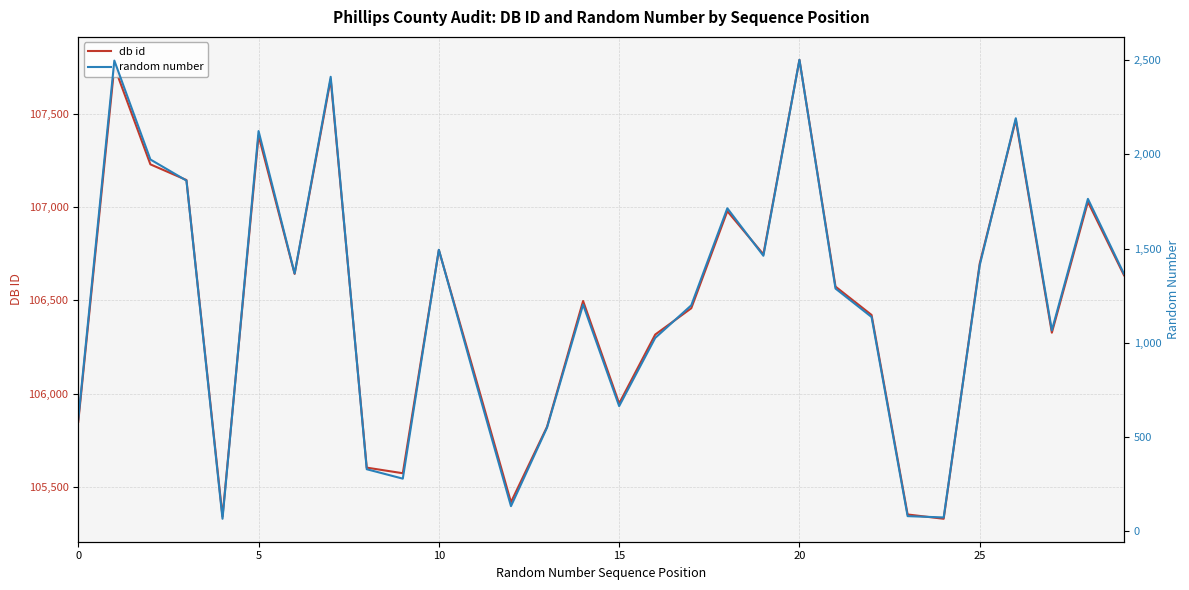

The value of db id at 15 is 145557. True or false?

False